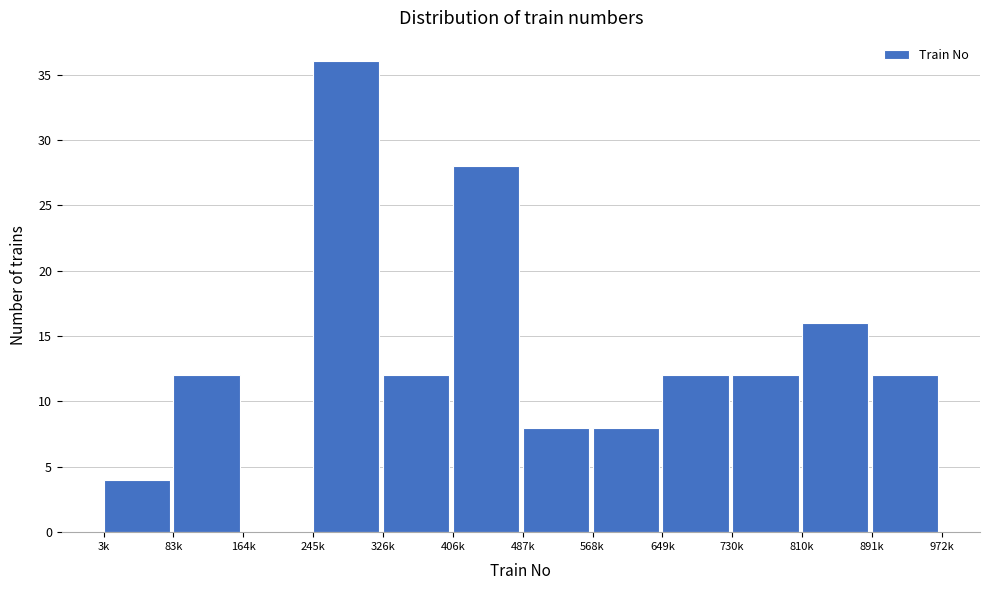

Reading left to right, what are all the values shown in this chart?

3k=4	83k=12	164k=0	245k=36	326k=12	406k=28	487k=8	568k=8	649k=12	730k=12	810k=16	891k=12